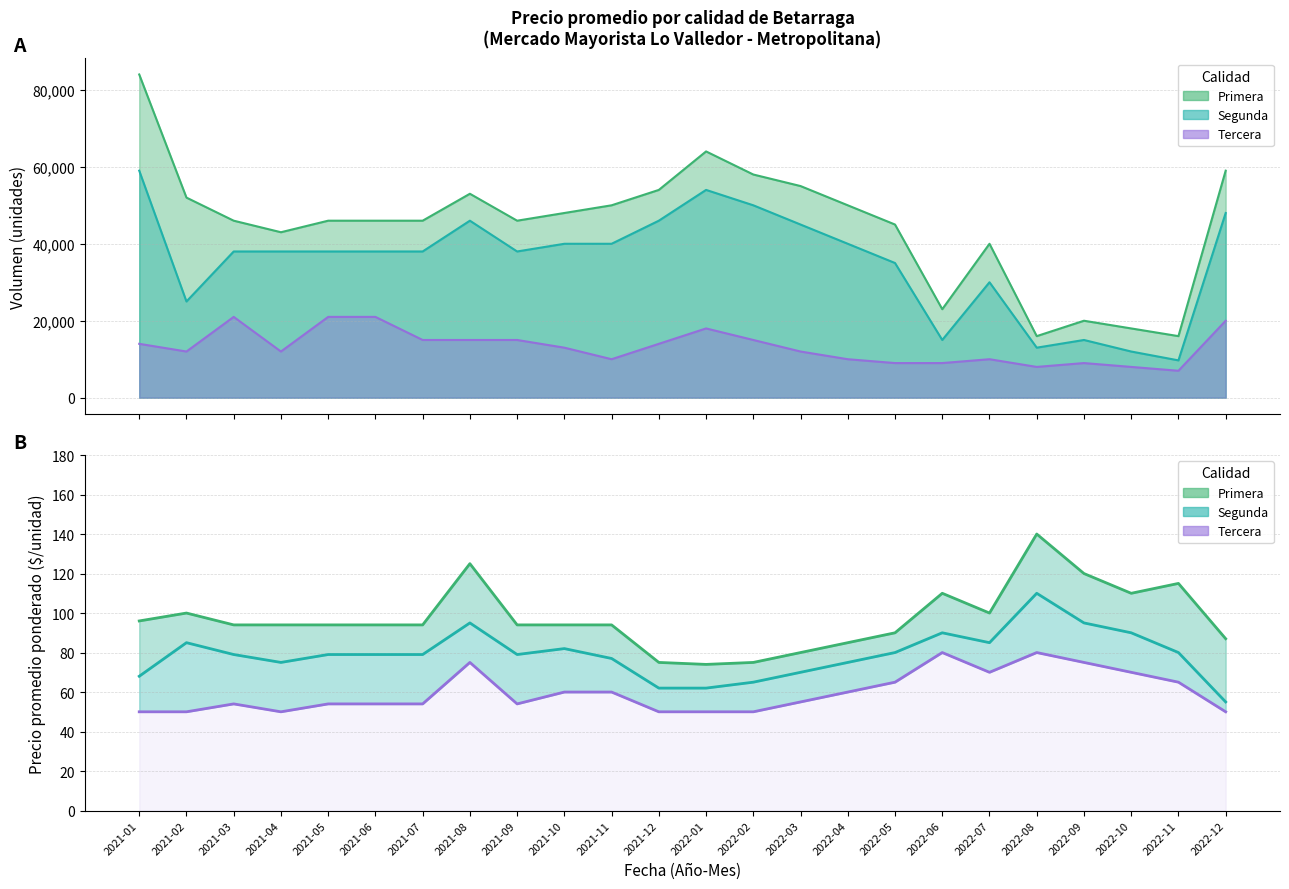

What is the total value across all series at 2021-06?

227